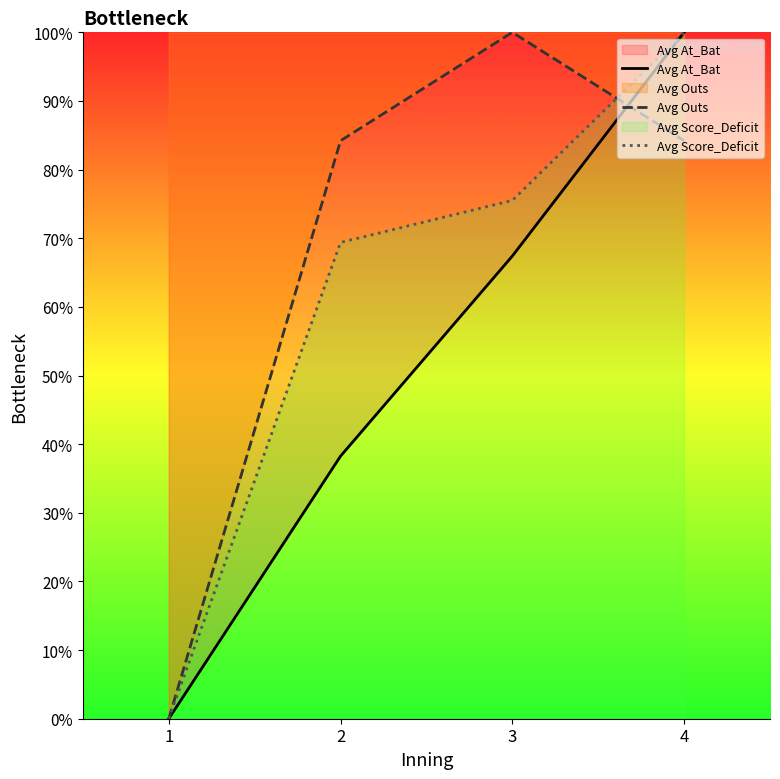

At which category is the sum across all series the highest?

4